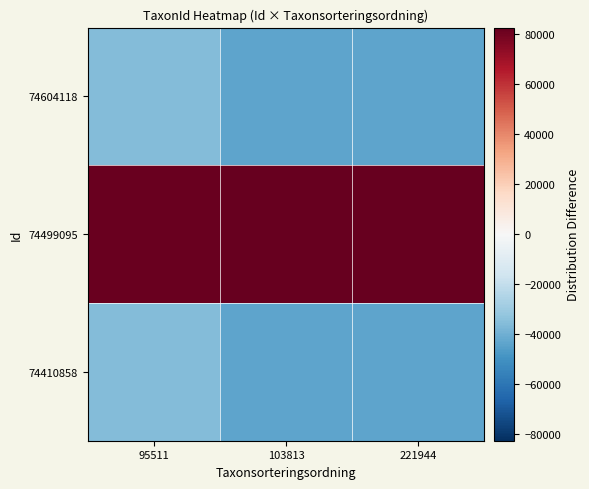

List the series in order of their peak value, lowest first.

74410858, 74604118, 74499095